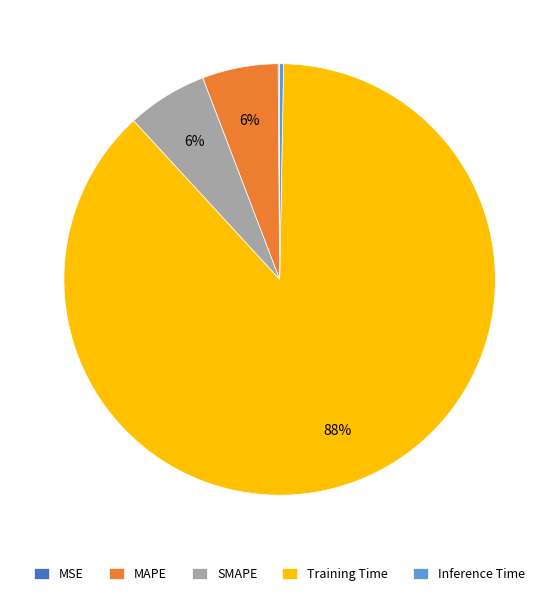

To the nearest percent, what is the difference between the largest and smallest slice percentages?

88%